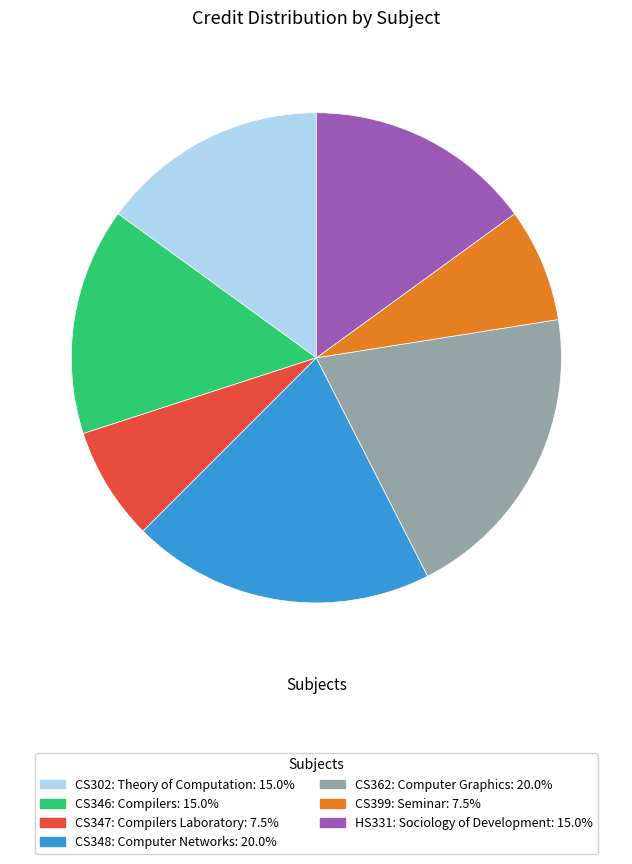

Combined, do HS331: Sociology of Development and CS346: Compilers account for over 50%?

No